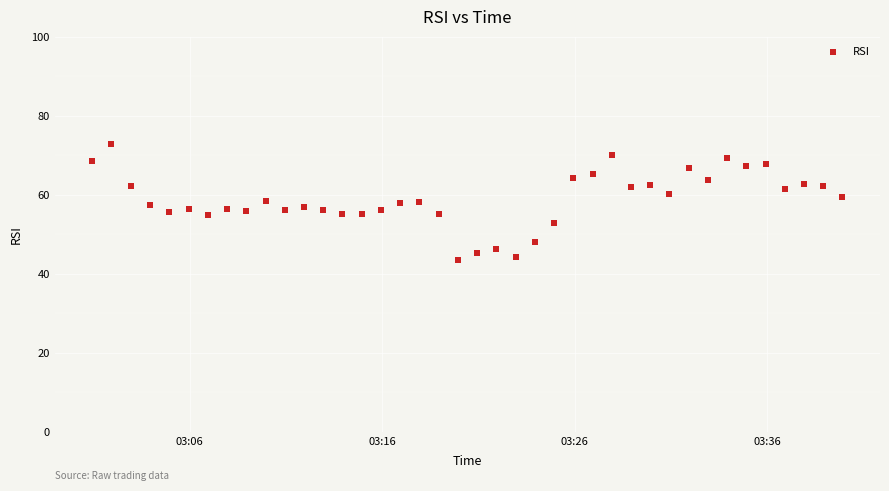

What is the range of Y values (max minus min)?

29.5